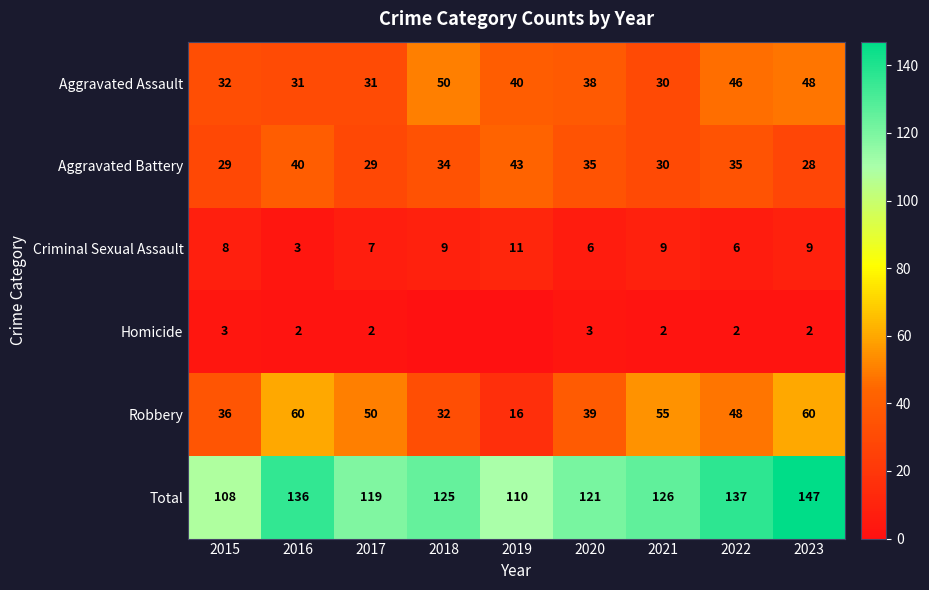

Read the Criminal Sexual Assault value at 2022.

6